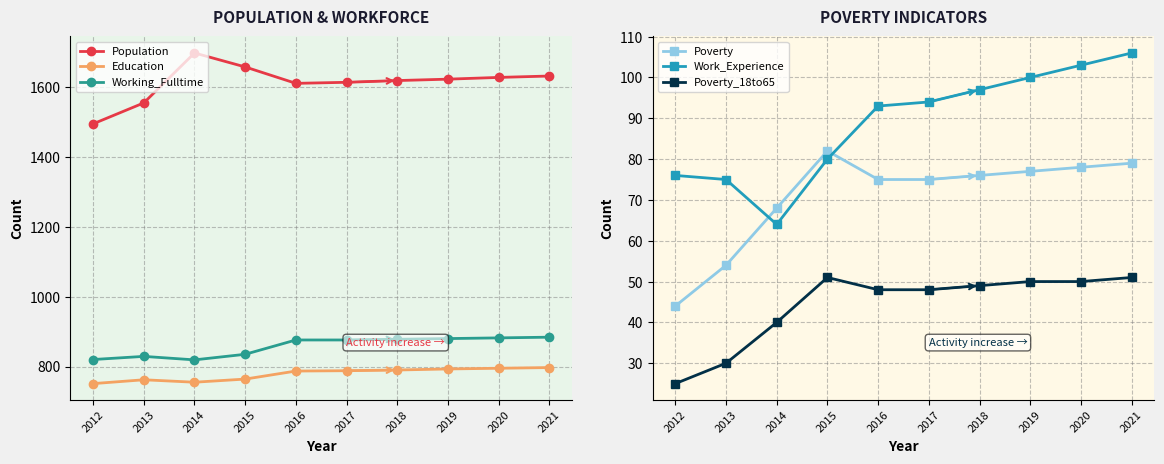

What are all the series names shown in the legend?

Population, Education, Working_Fulltime, Poverty, Work_Experience, Poverty_18to65